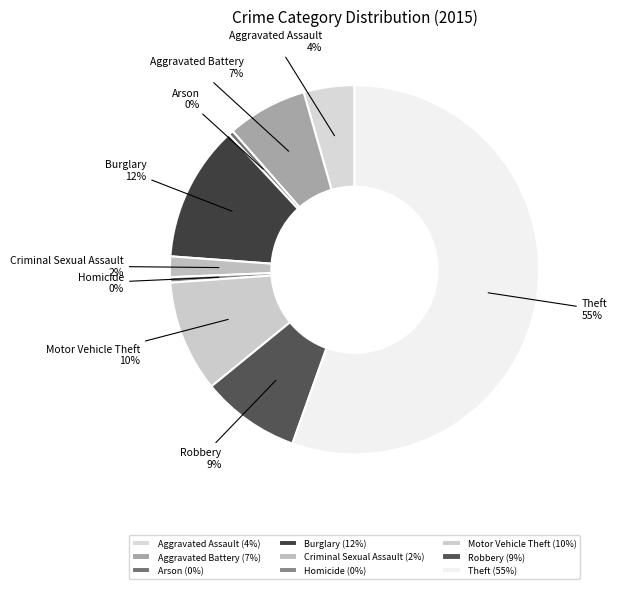

Rank the categories by value from lowest to highest.

Arson, Homicide, Criminal Sexual Assault, Aggravated Assault, Aggravated Battery, Robbery, Motor Vehicle Theft, Burglary, Theft